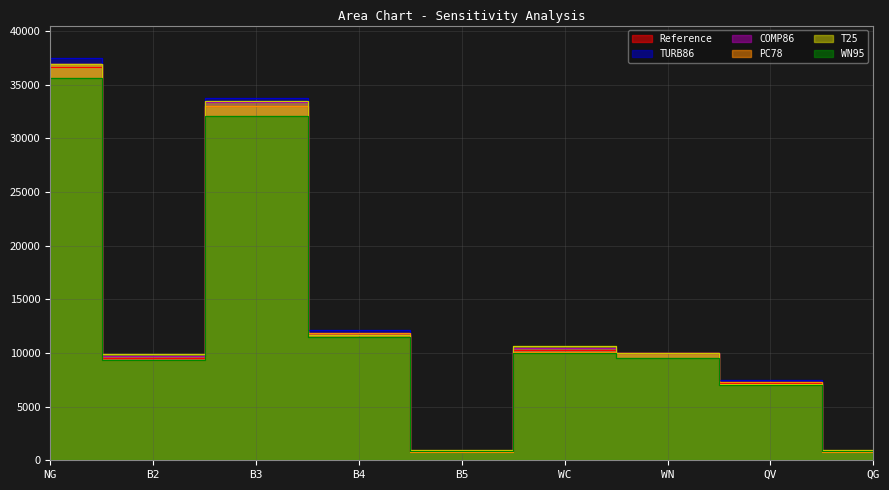

What is the total value across all series at QG?

5120.9